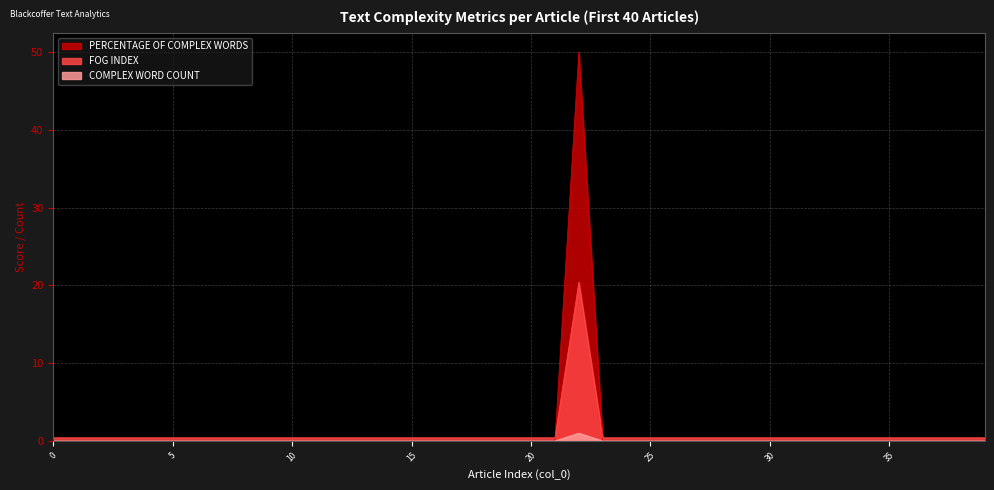

Between 10 and 11, which is larger?

10